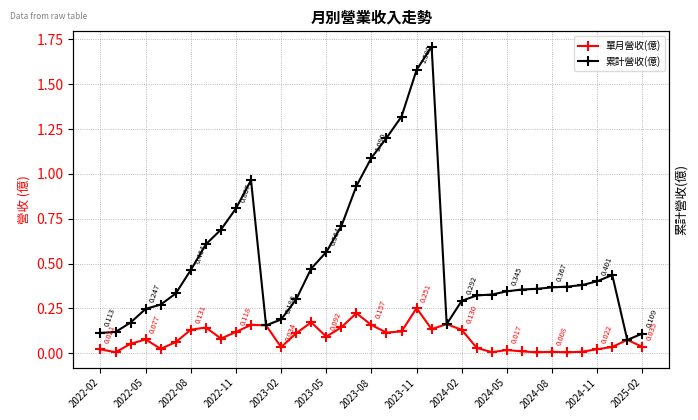

True or false: 累計營收(億) and 單月營收(億) intersect in this chart.

False